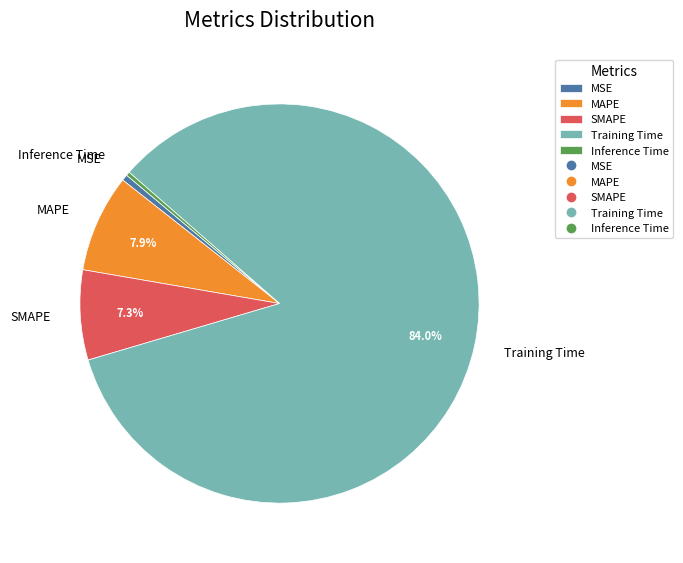

Which slice is the largest?

Training Time